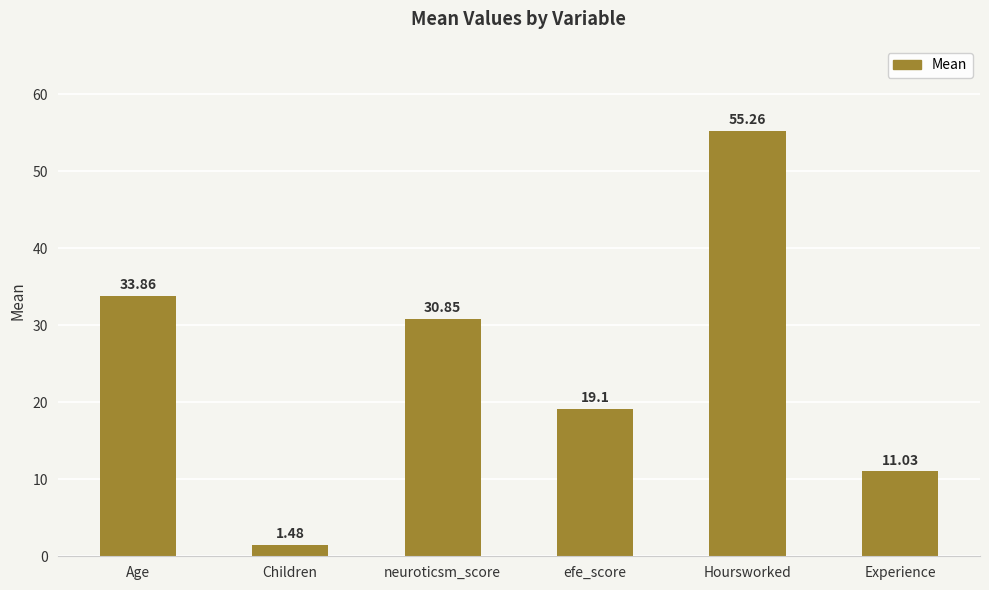

What position from the right is Experience?

1